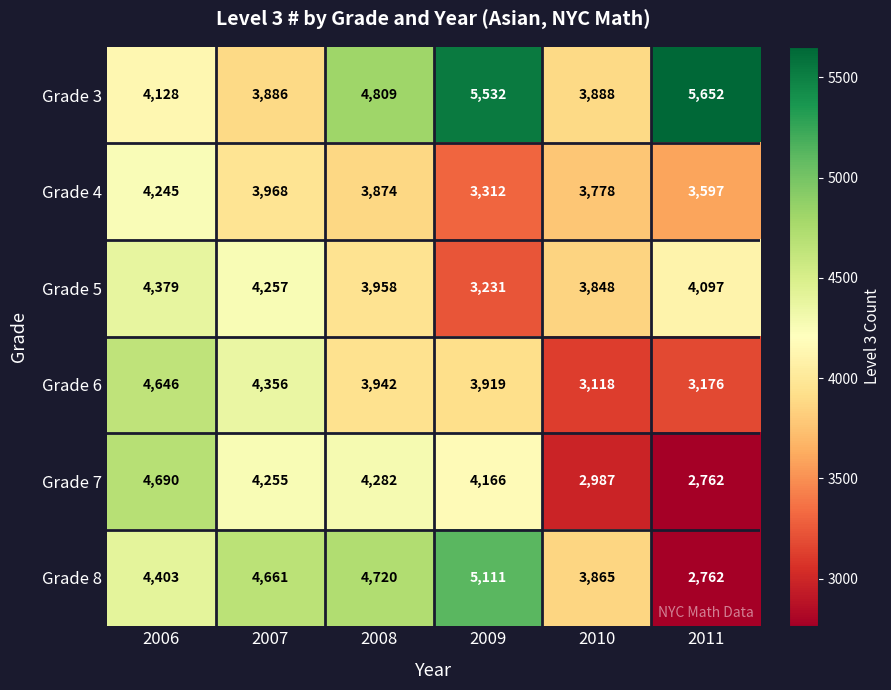

How many data points does each series have?

6